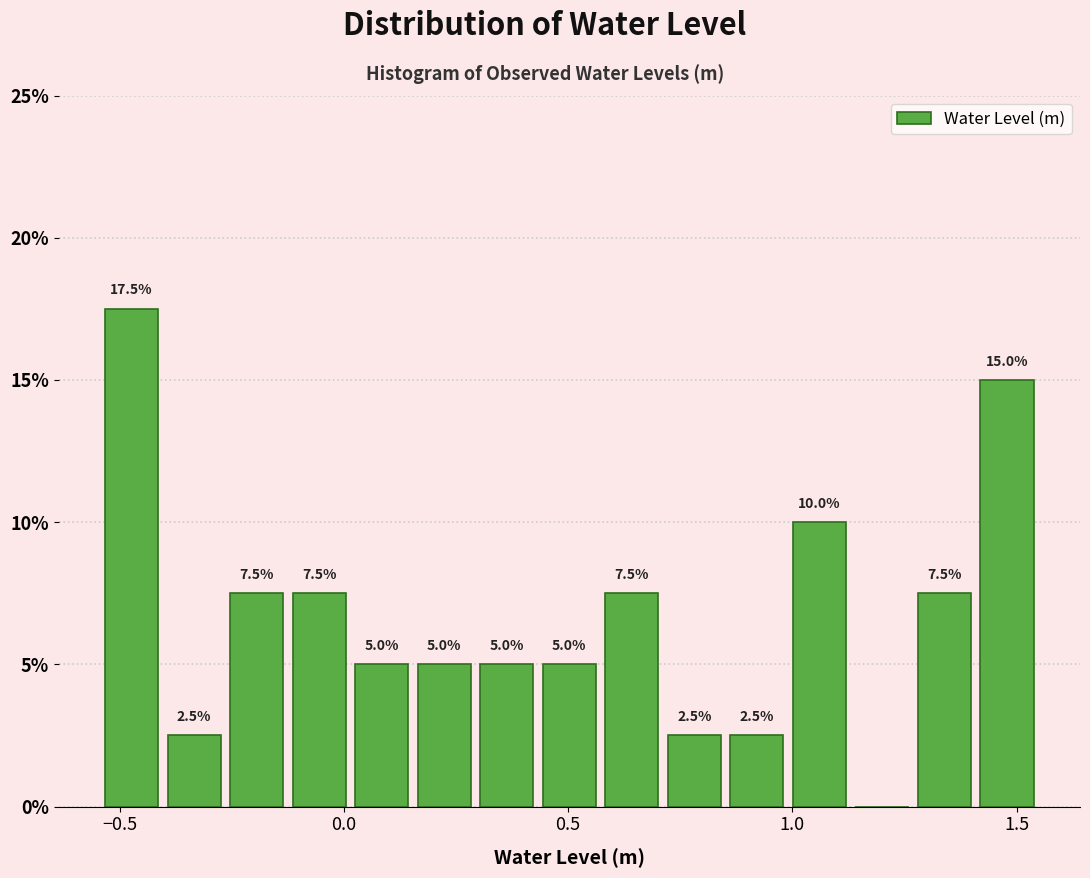

Around what value on the x-axis is the tallest bar? Give the approximate position of its centre, as read against the axis.

-0.45